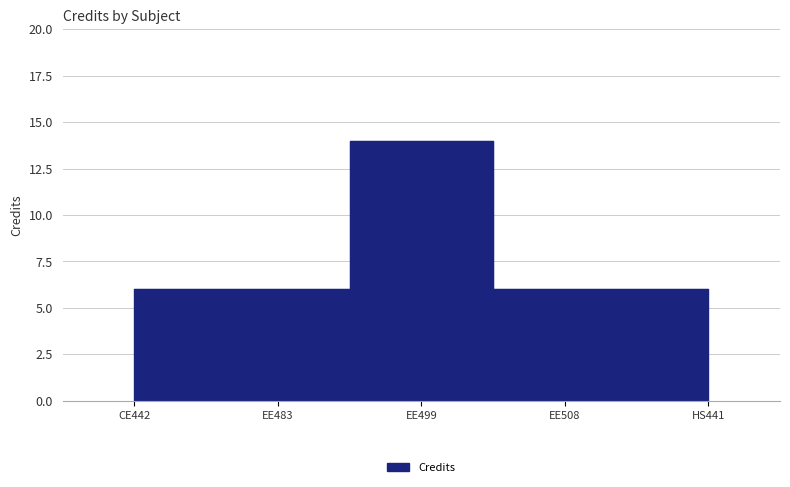

Does the chart display data point markers on the line(s)?

No